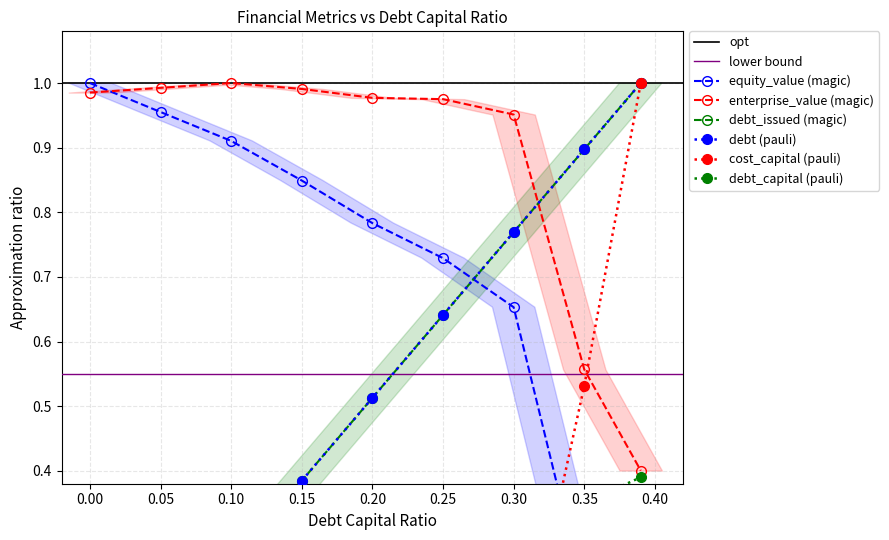

Which series has the largest range (max minus min)?

debt_capital